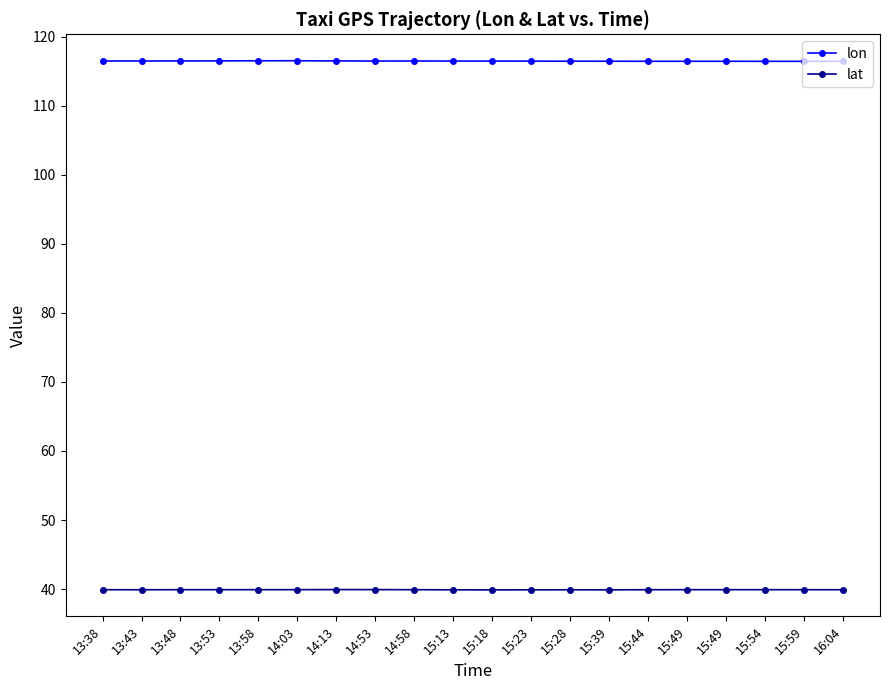

Count the number of data series in this chart.

2